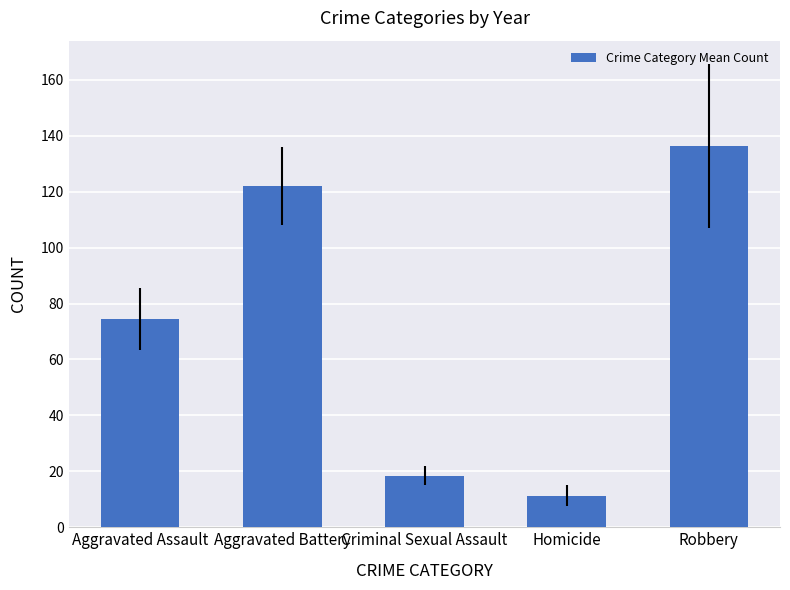

Which label corresponds to the smallest value in the chart?

Homicide